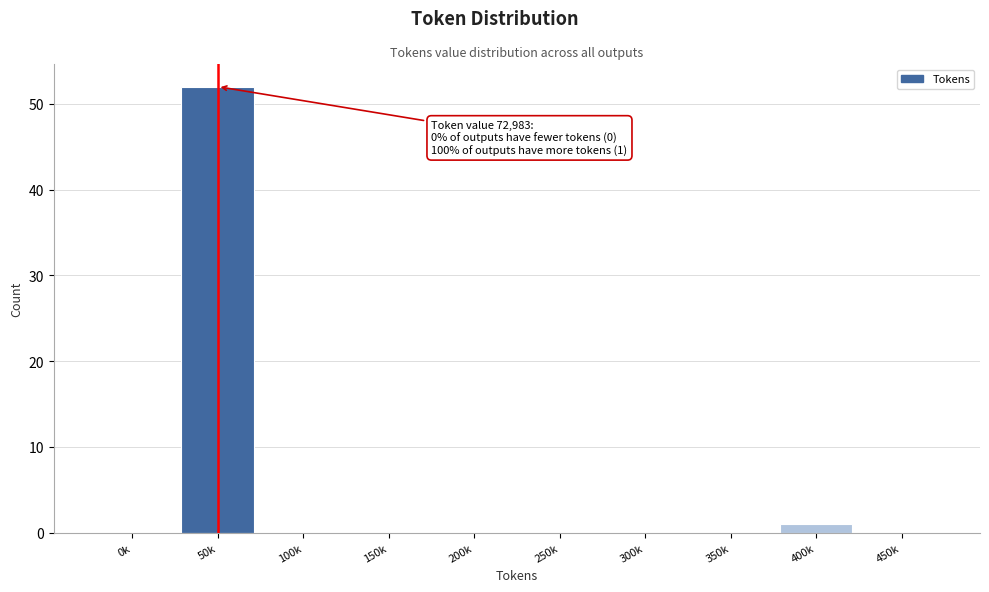

Reading left to right, list all the values displayed in this chart.

0k=0	50k=52	100k=0	150k=0	200k=0	250k=0	300k=0	350k=0	400k=1	450k=0